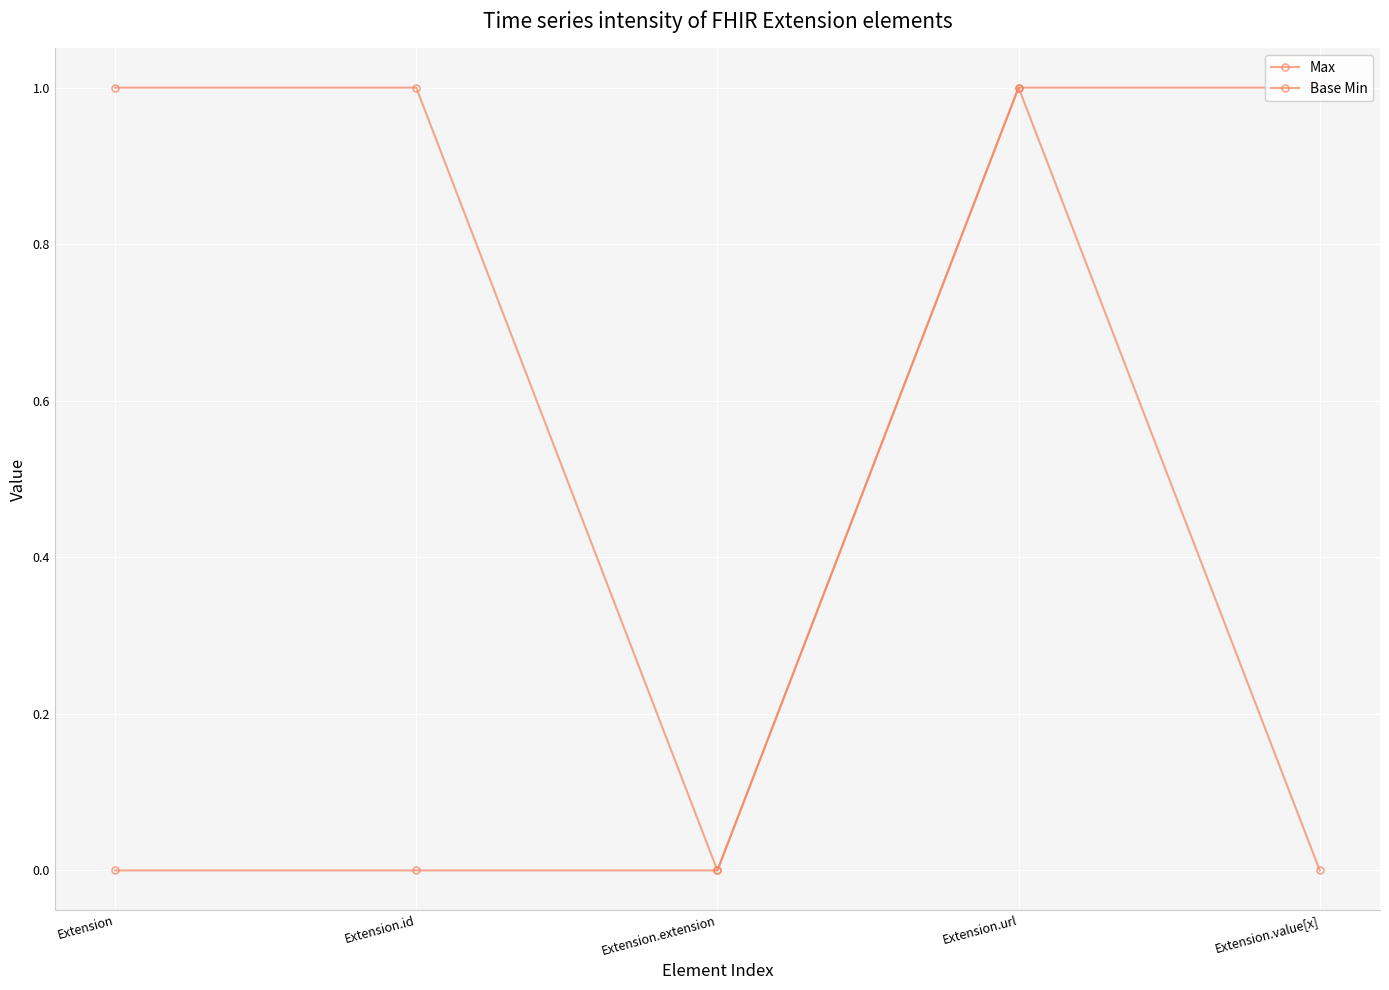

At Extension.value[x], list the series in order from smallest to largest.

Base Min, Max